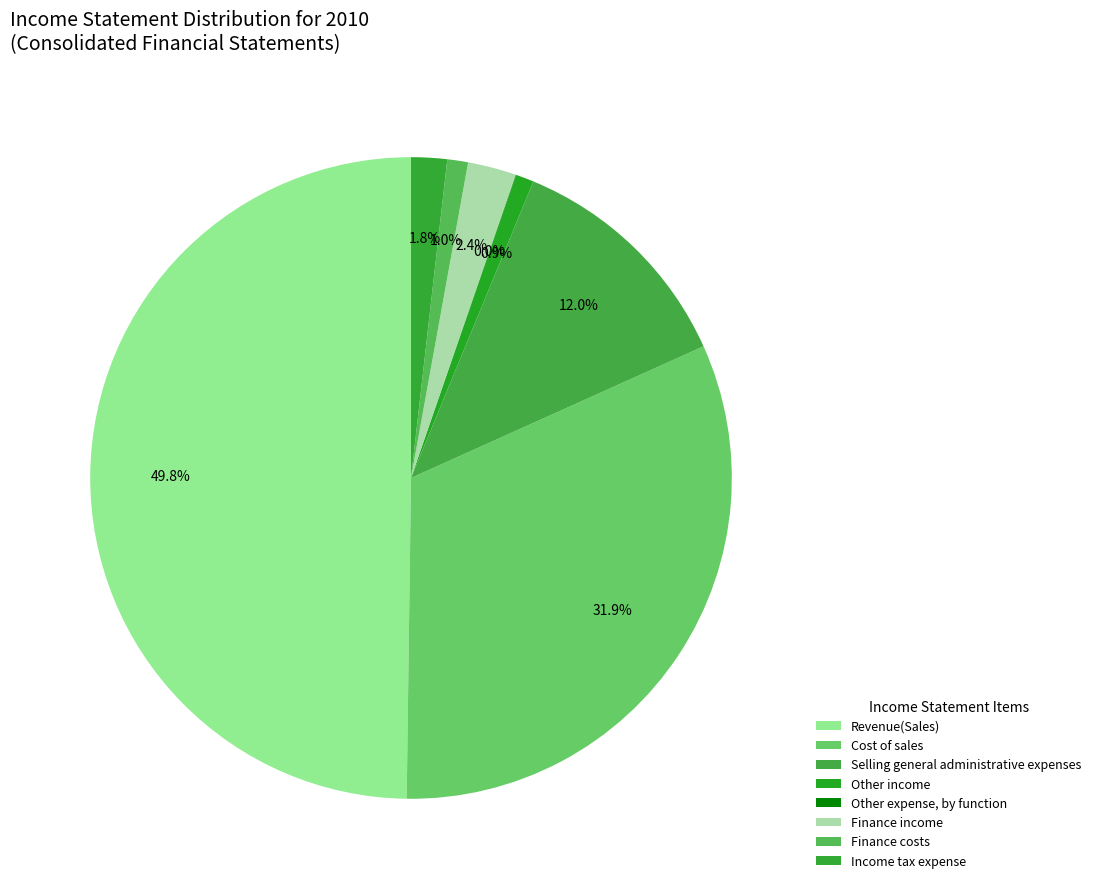

To the nearest percent, what percentage of the pie is Selling general administrative expenses?

12%